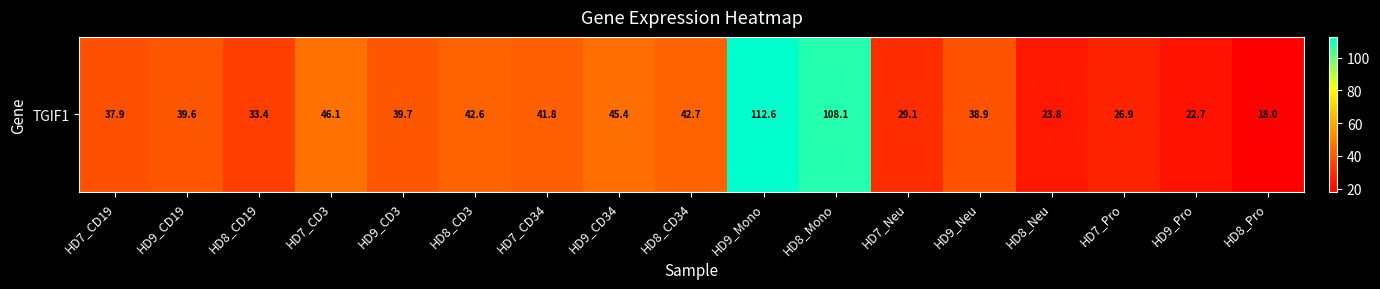

Reading left to right, transcribe all the data shown in this chart.

37.9	39.6	33.4	46.1	39.7	42.6	41.8	45.4	42.7	112.6	108.1	29.1	38.9	23.8	26.9	22.7	18.0